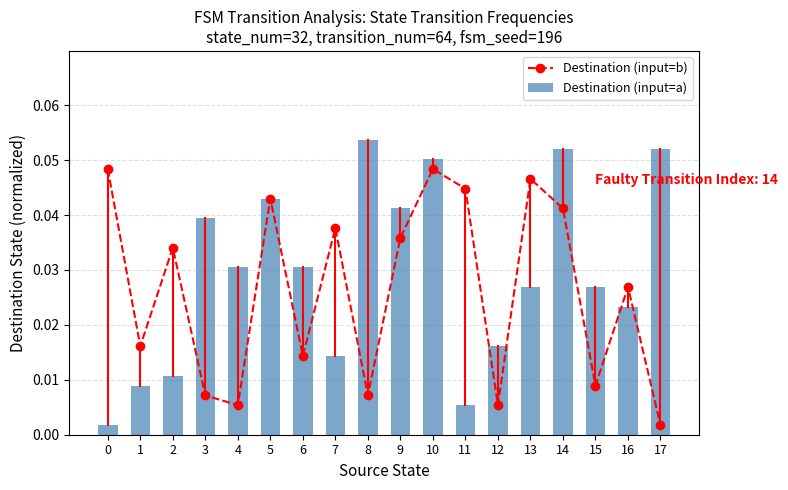

Reading left to right, what are all the values shown in this chart?

Destination (input=b): 0=0.0	1=0.0	2=0.0	3=0.0	4=0.0	5=0.0	6=0.0	7=0.0	8=0.0	9=0.0	10=0.0	11=0.0	12=0.0	13=0.0	14=0.0	15=0.0	16=0.0	17=0.0
Destination (input=a): 0=0.0	1=0.0	2=0.0	3=0.0	4=0.0	5=0.0	6=0.0	7=0.0	8=0.1	9=0.0	10=0.1	11=0.0	12=0.0	13=0.0	14=0.1	15=0.0	16=0.0	17=0.1